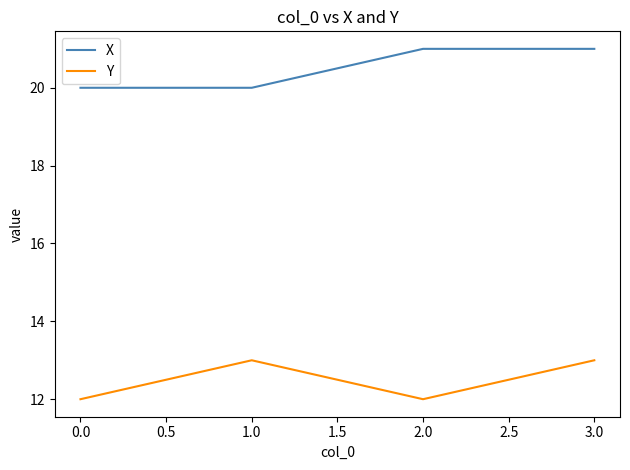

Reading right to left, transcribe all the data shown in this chart.

X: 21	21	20	20
Y: 13	12	13	12